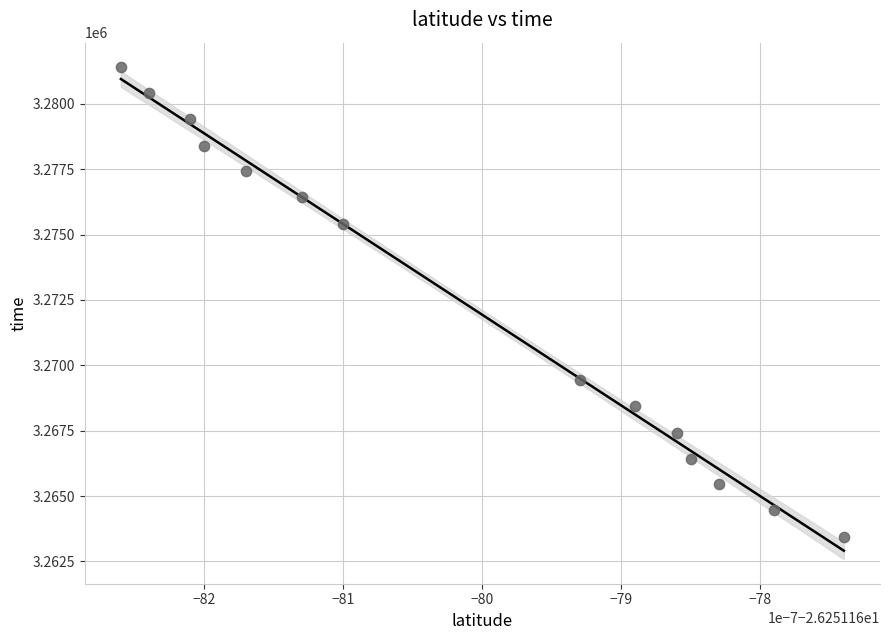

What is the range of Y values (max minus min)?

17965